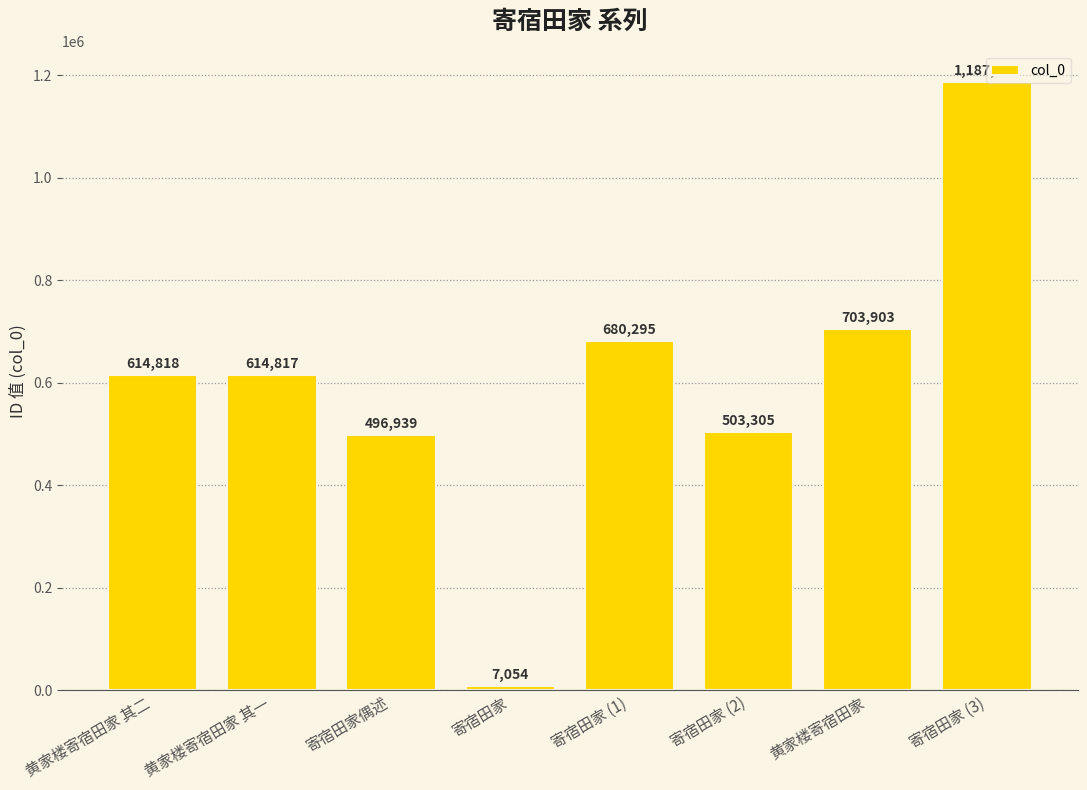

List the labels in order of value, largest first.

寄宿田家 (3), 黄家楼寄宿田家, 寄宿田家 (1), 黄家楼寄宿田家 其二, 黄家楼寄宿田家 其一, 寄宿田家 (2), 寄宿田家偶述, 寄宿田家